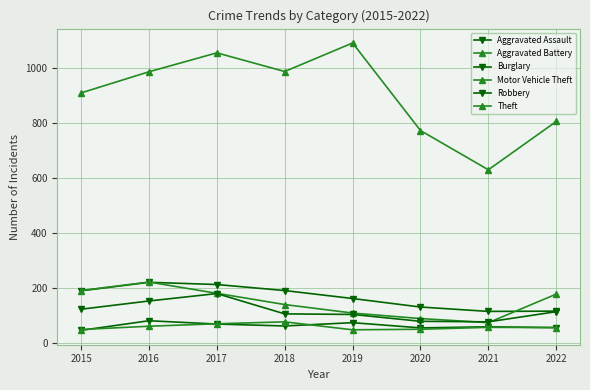

What is the average value of the Aggravated Battery series?

58